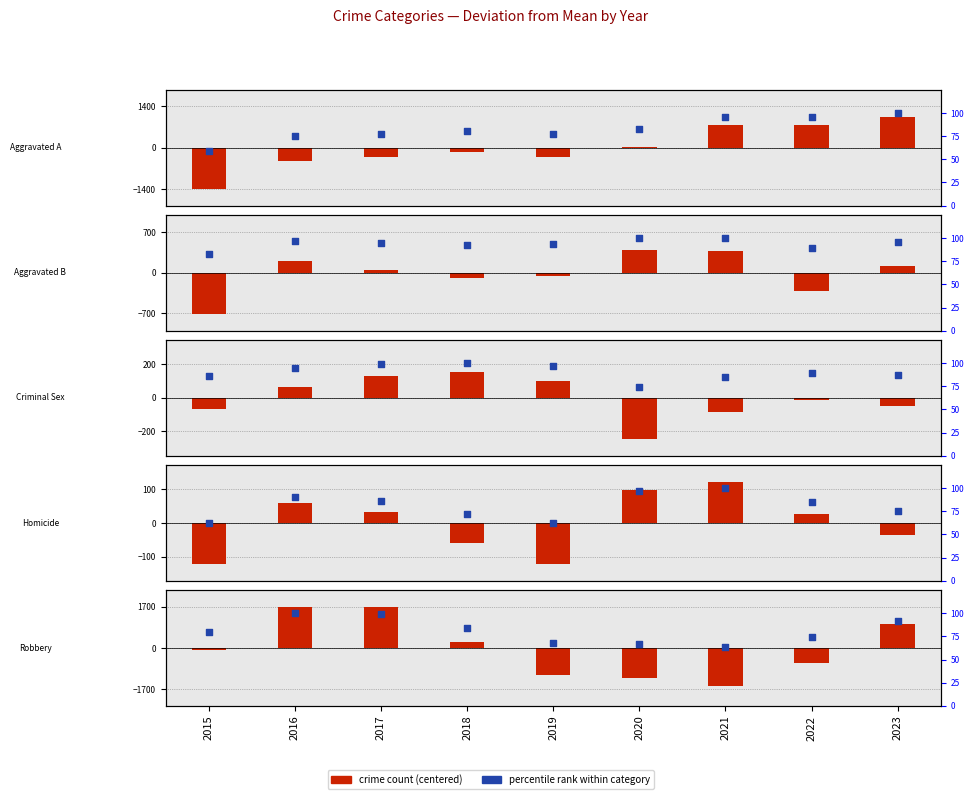

Is the value of Homicide at 2015 greater than the value of Aggravated Assault at 2018?

Yes